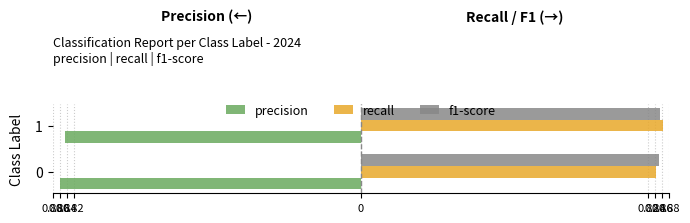

Count the number of data series in this chart.

3